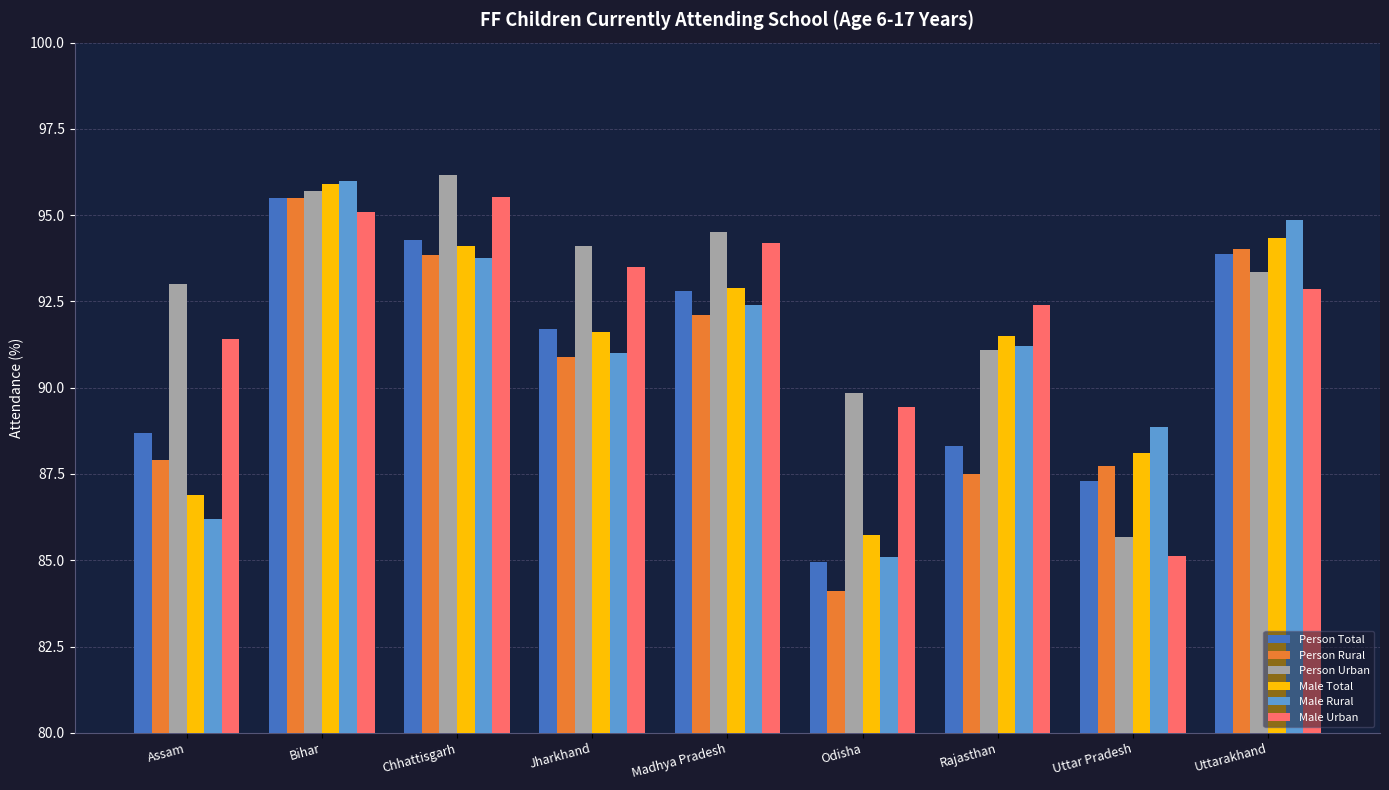

Count the number of categories in the chart.

9